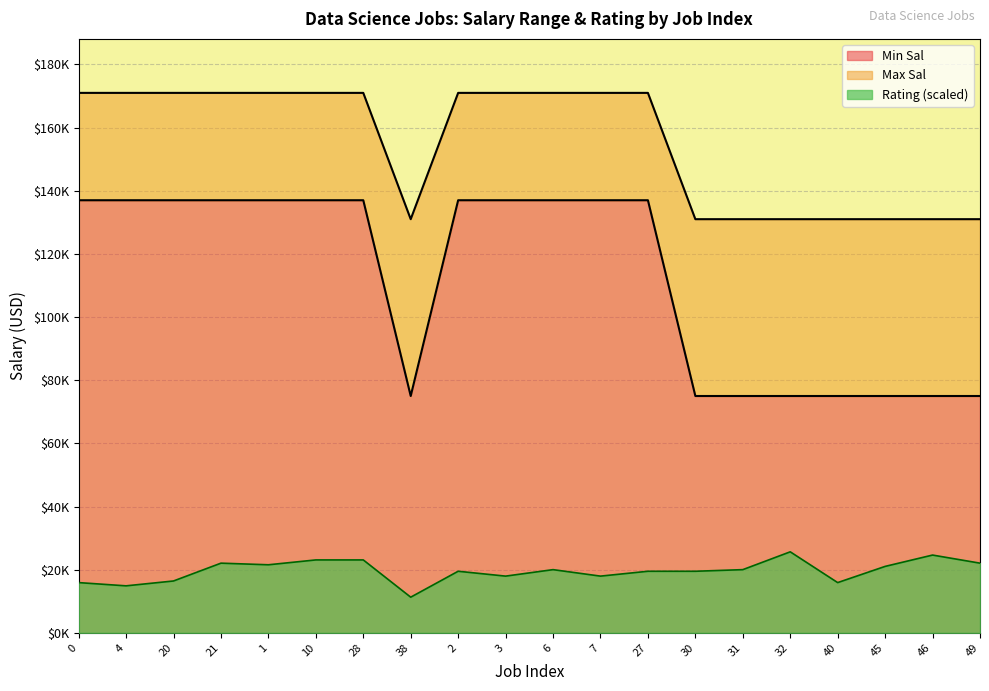

List the series in order of their peak value, highest first.

Max Sal, Min Sal, Rating